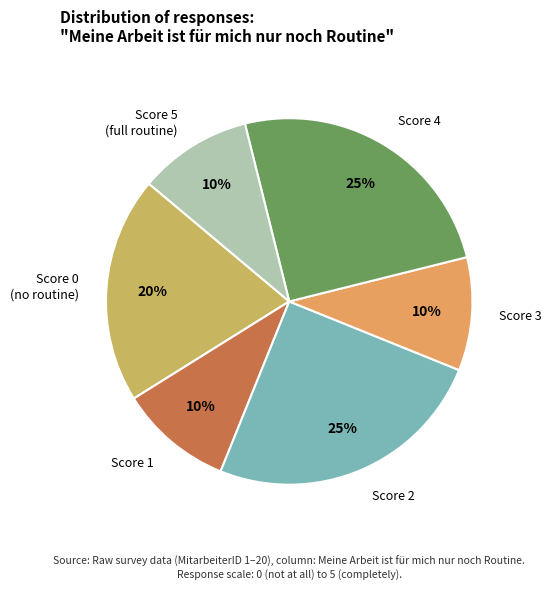

How many segments does this pie chart have?

6